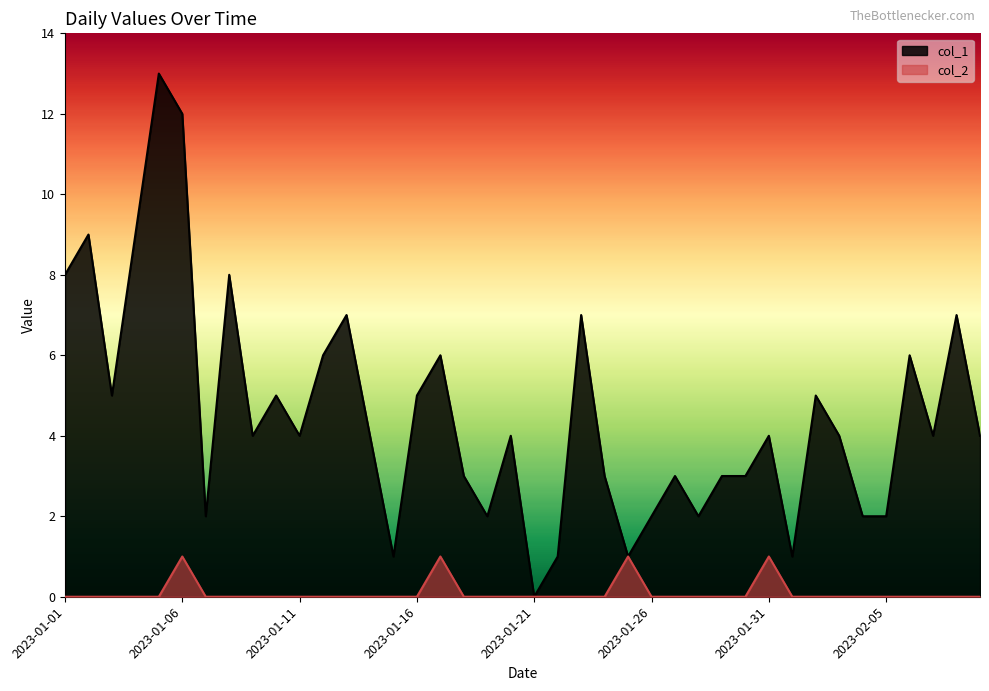

Between 2023-01-13 and 2023-02-07, which series saw the biggest shift?

col_1